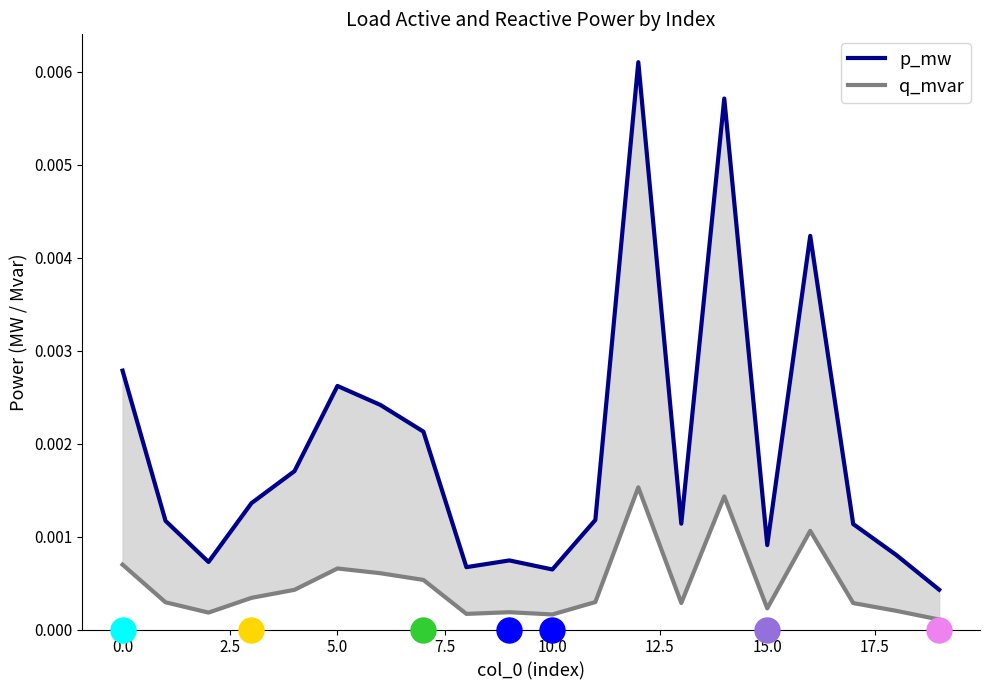

True or false: q_mvar and p_mw intersect in this chart.

False